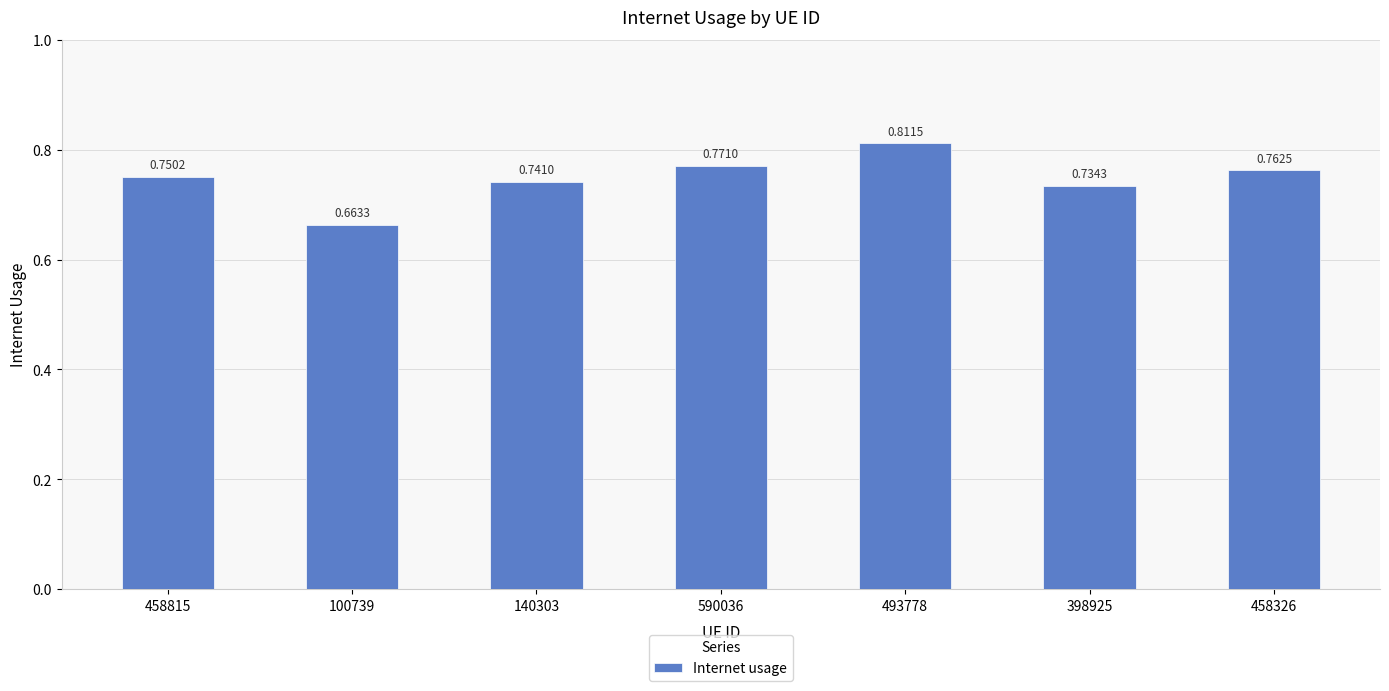

Rank the categories by value from lowest to highest.

100739, 398925, 140303, 458815, 458326, 590036, 493778